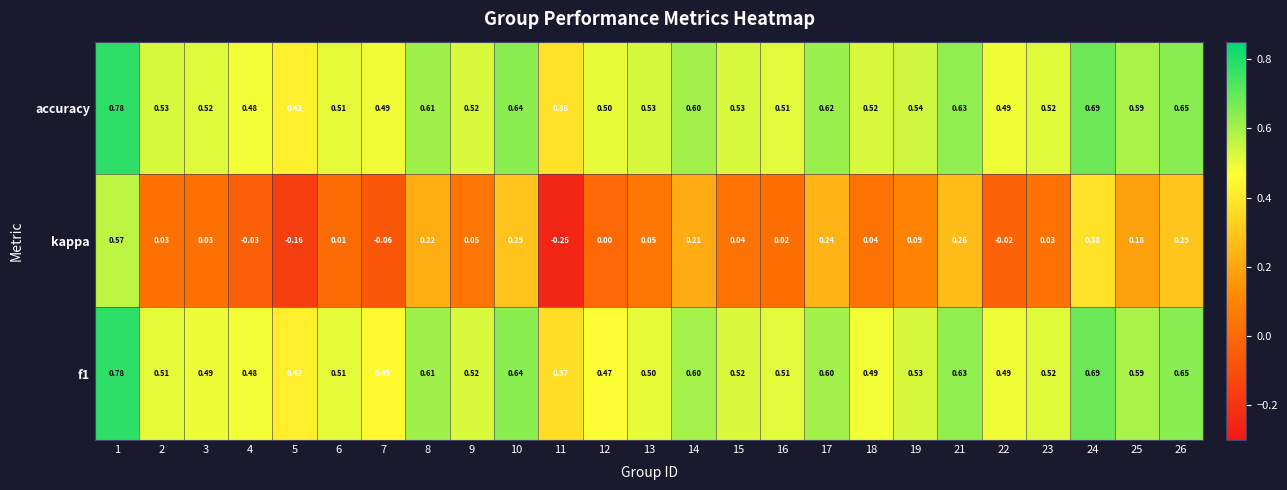

What is the total value across all series at 11?

0.5